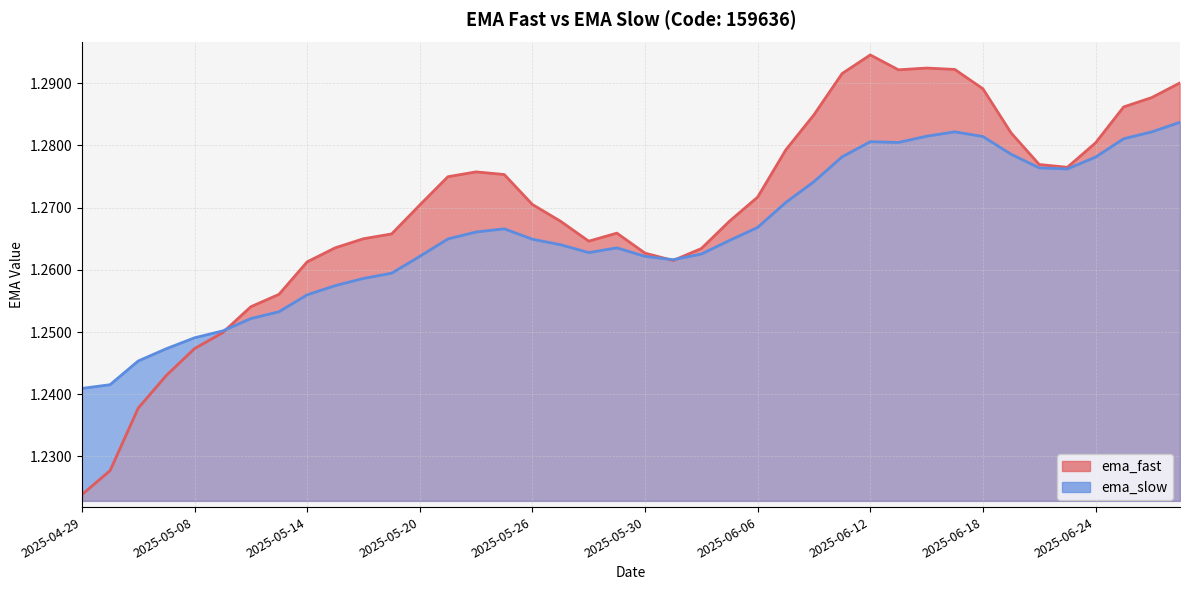

Rank the categories by ema_fast value from highest to lowest.

2025-06-12, 2025-06-16, 2025-06-17, 2025-06-13, 2025-06-11, 2025-06-27, 2025-06-18, 2025-06-26, 2025-06-25, 2025-06-10, 2025-06-19, 2025-06-24, 2025-06-09, 2025-06-20, 2025-06-23, 2025-05-22, 2025-05-23, 2025-05-21, 2025-06-06, 2025-05-26, 2025-05-20, 2025-06-05, 2025-05-27, 2025-05-29, 2025-05-19, 2025-05-16, 2025-05-28, 2025-05-15, 2025-06-04, 2025-05-30, 2025-06-03, 2025-05-14, 2025-05-13, 2025-05-12, 2025-05-09, 2025-05-08, 2025-05-07, 2025-05-06, 2025-04-30, 2025-04-29